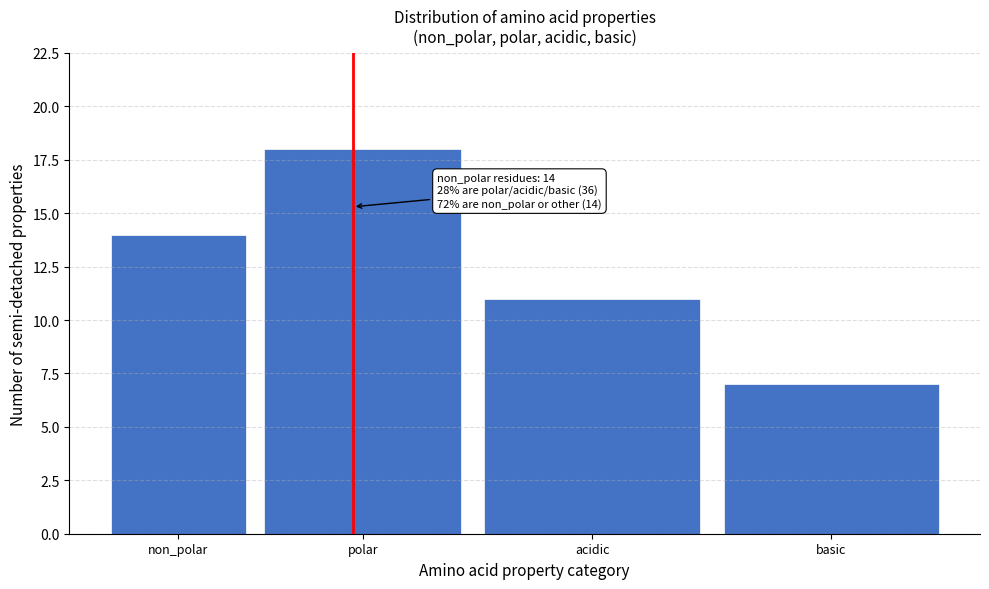

Reading left to right, list all the values displayed in this chart.

14	18	11	7